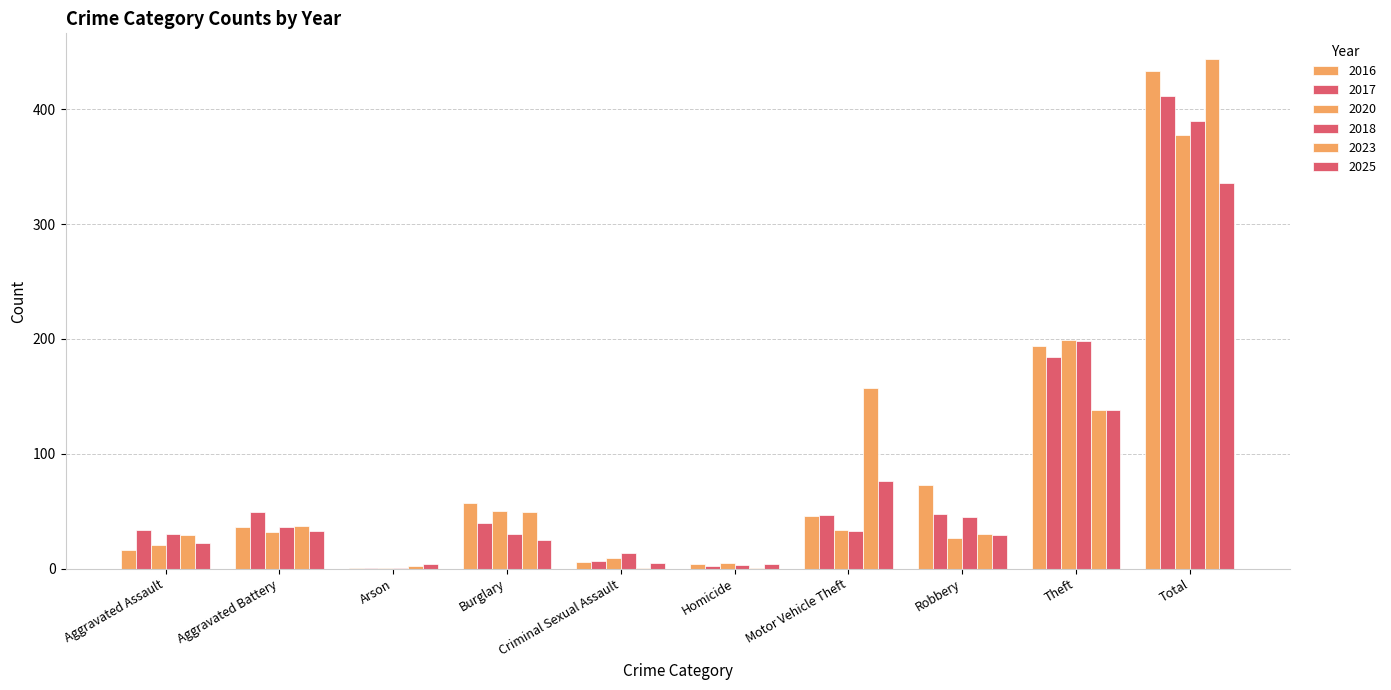

What is the sum of all 2025 values?

672